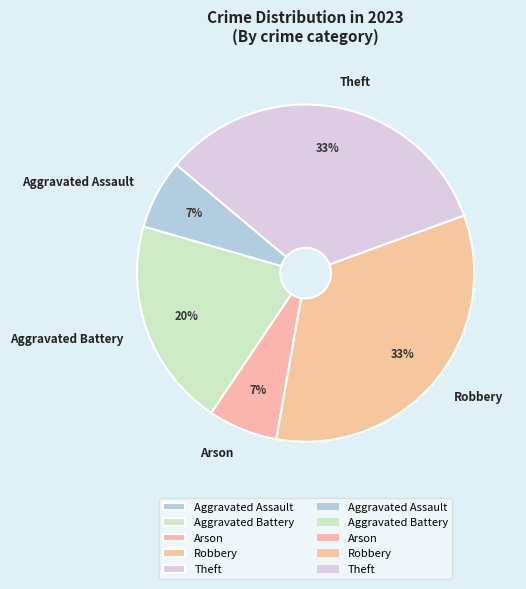

To the nearest percent, what is the average slice percentage?

20%